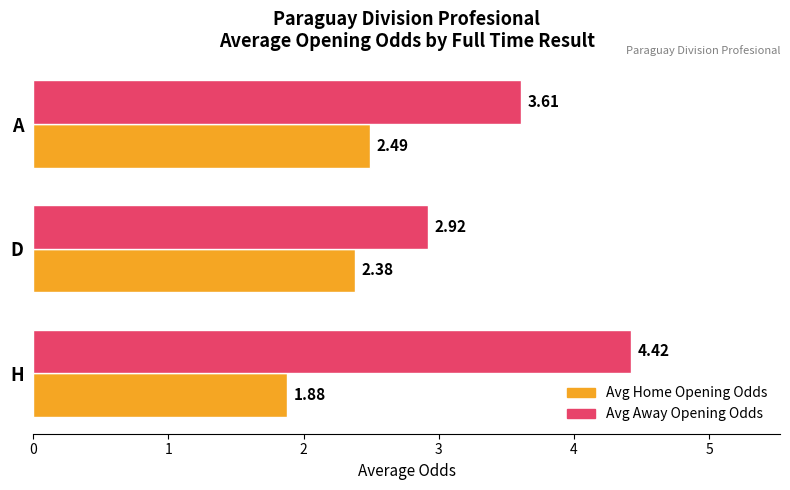

What is the spread (max minus min) of values at A?

1.1